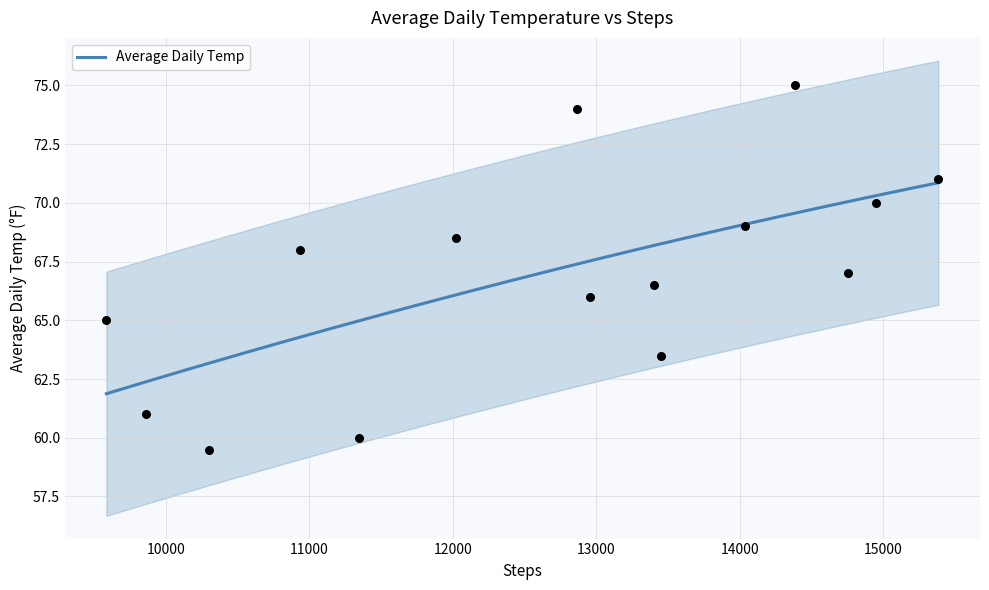

Between 12020 and 14039, which is larger?

14039